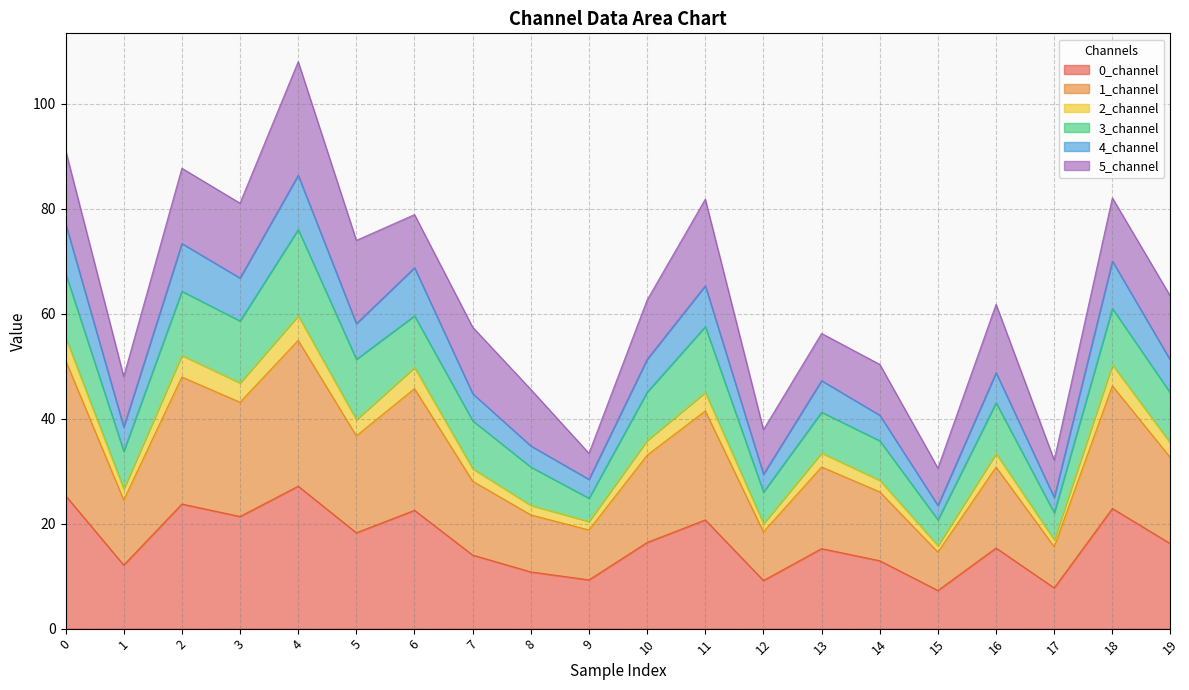

True or false: 0_channel has a value of 18.3 at 5.

True